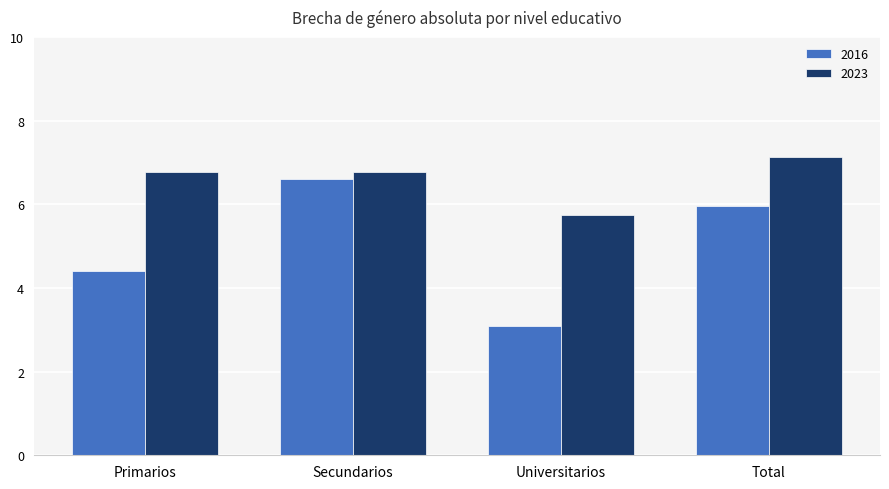

At which category is the sum across all series the highest?

Secundarios